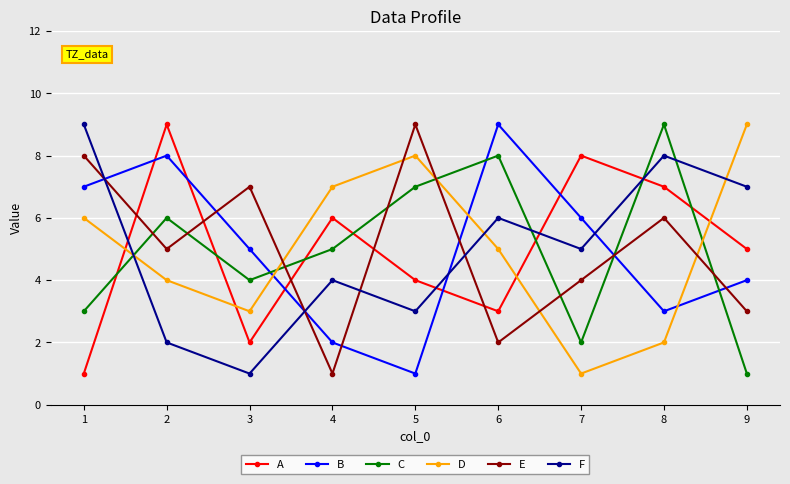

How many lines are shown in the chart?

6